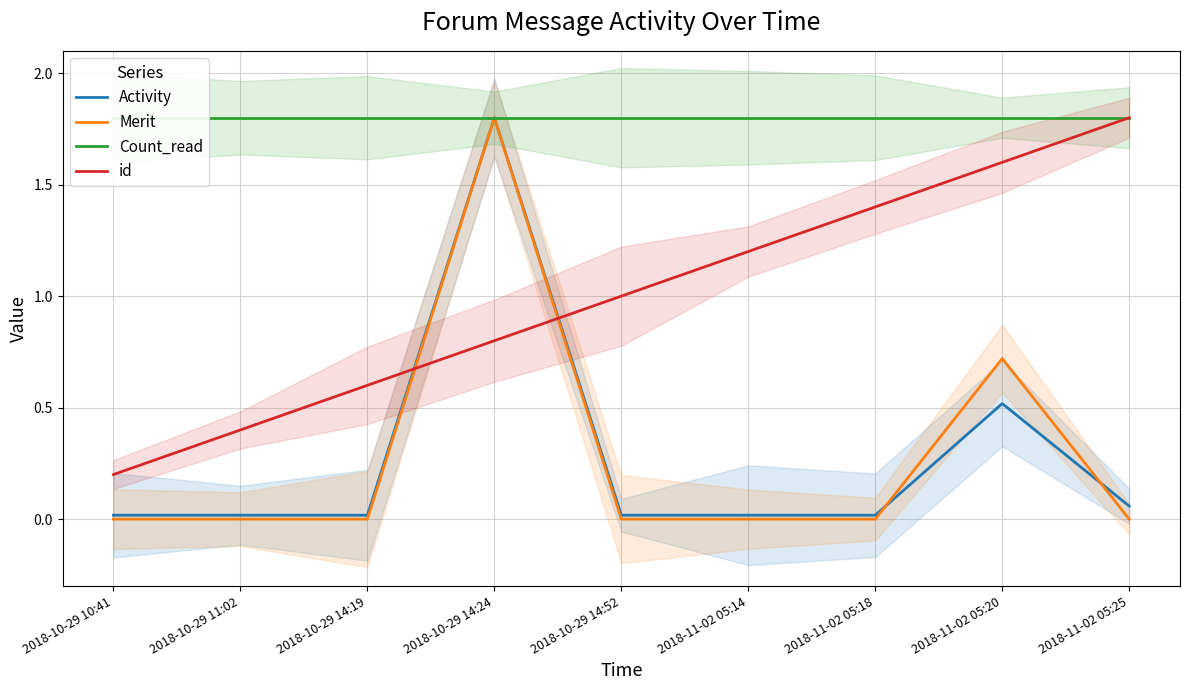

Which category has the lowest value in the Count_read series?

2018-10-29 10:41